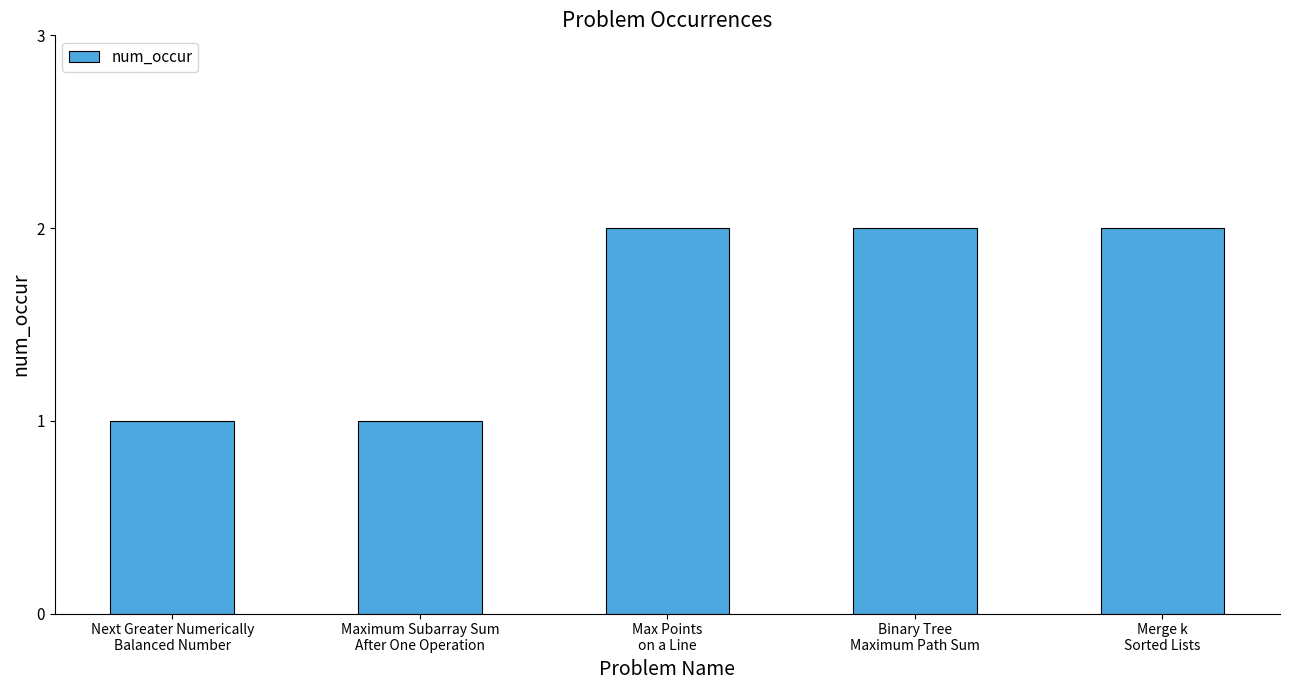

What is the average value?

2